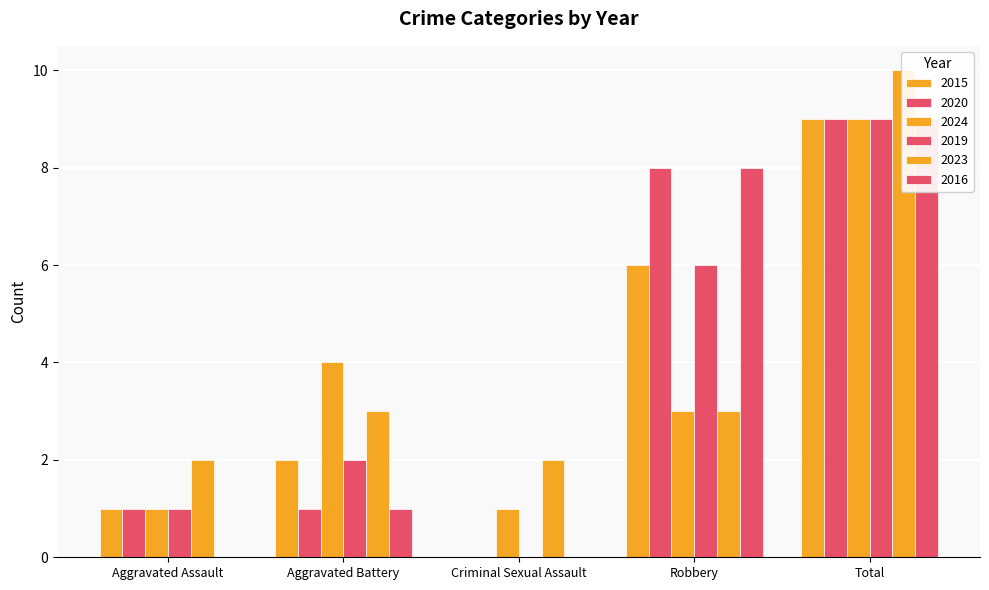

At which label does 2024 first exceed 3?

Aggravated Battery